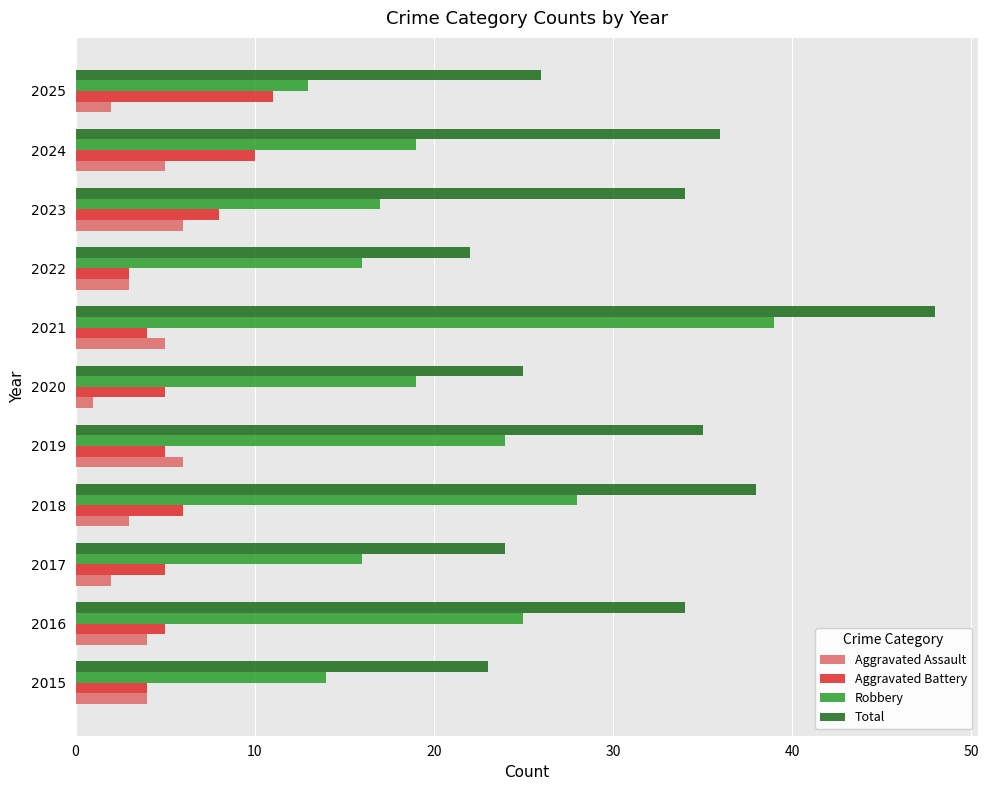

Is the value of Aggravated Assault at 2025 greater than the value of Aggravated Battery at 2018?

No